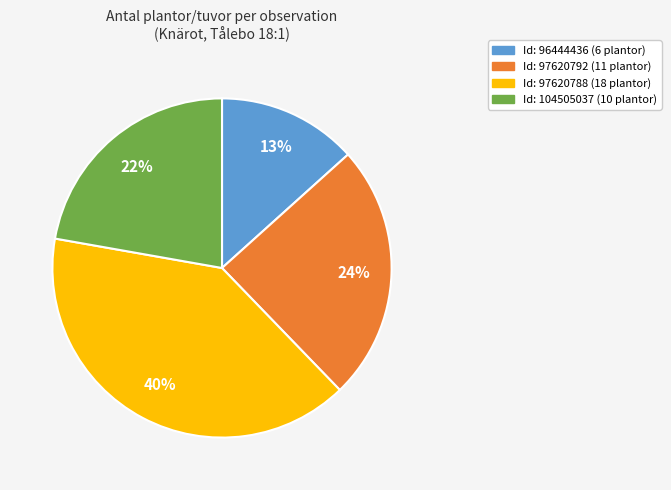

Is there any slice that represents more than half of the pie?

No